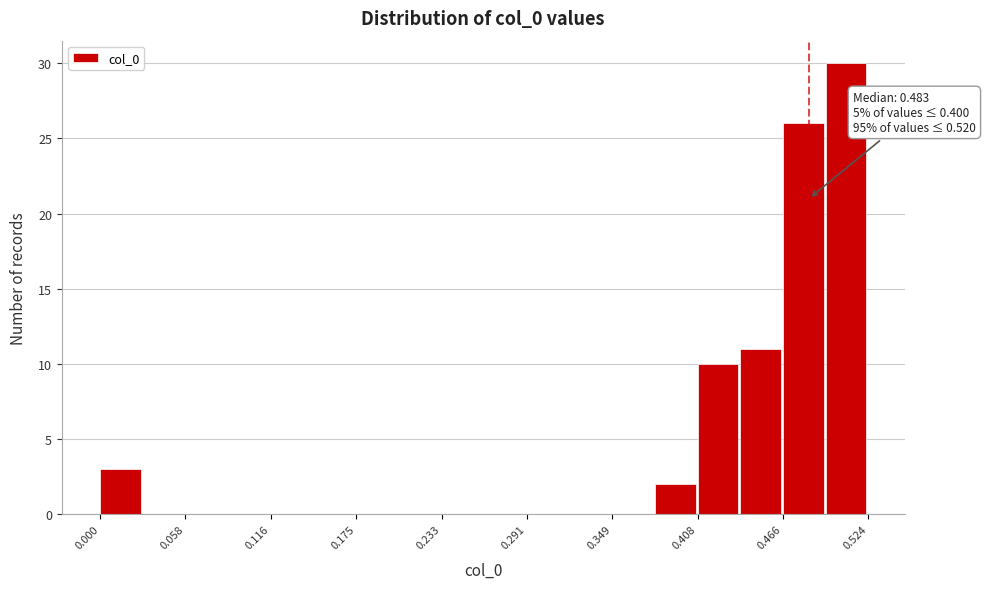

Read against the x-axis, roughly where is the centre of the tallest bar?

0.51